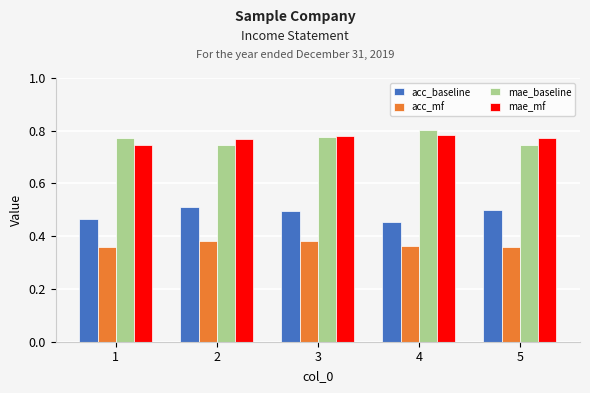

What is the difference between the maximum and minimum values in the mae_baseline series?

0.1